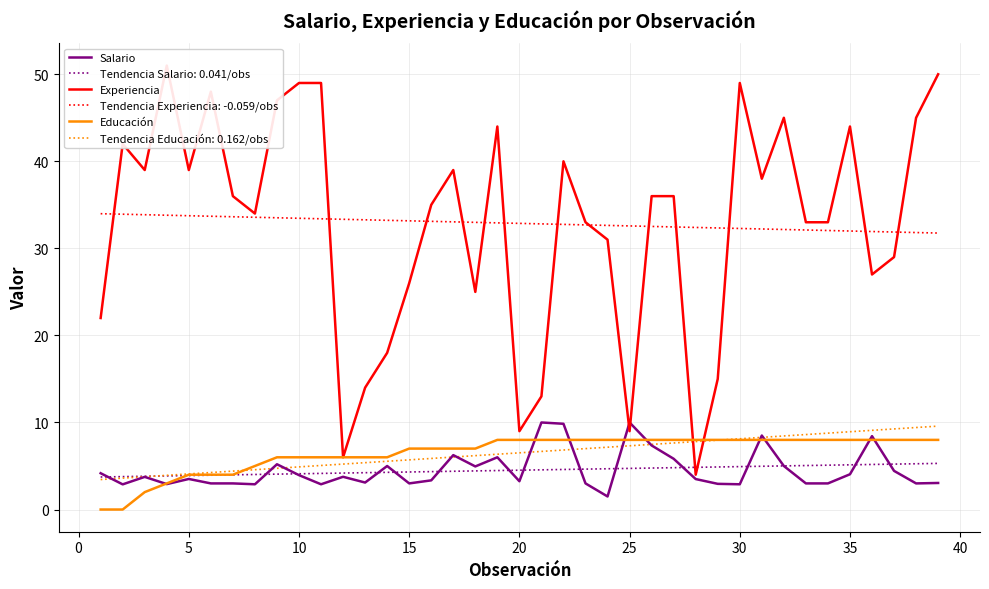

Which series has the largest total across all categories?

Experiencia